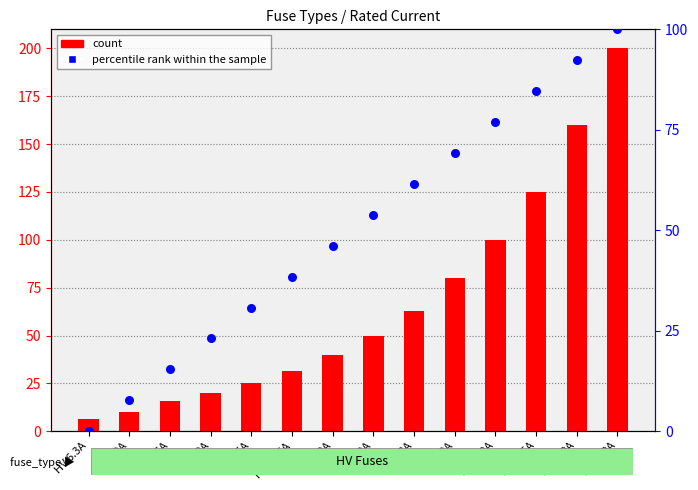

At which category is the sum across all series the highest?

HV 200A